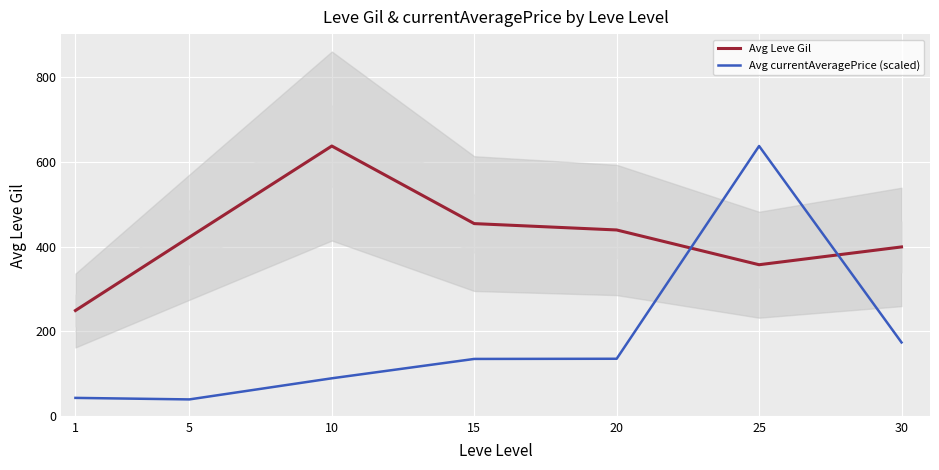

Reading left to right, extract all data points from this chart.

Avg Leve Gil: 249.0	422.0	637.0	454.0	439.0	357.0	399.0
Avg currentAveragePrice (scaled): 42.9	39.3	89.1	134.8	135.2	637.0	173.7